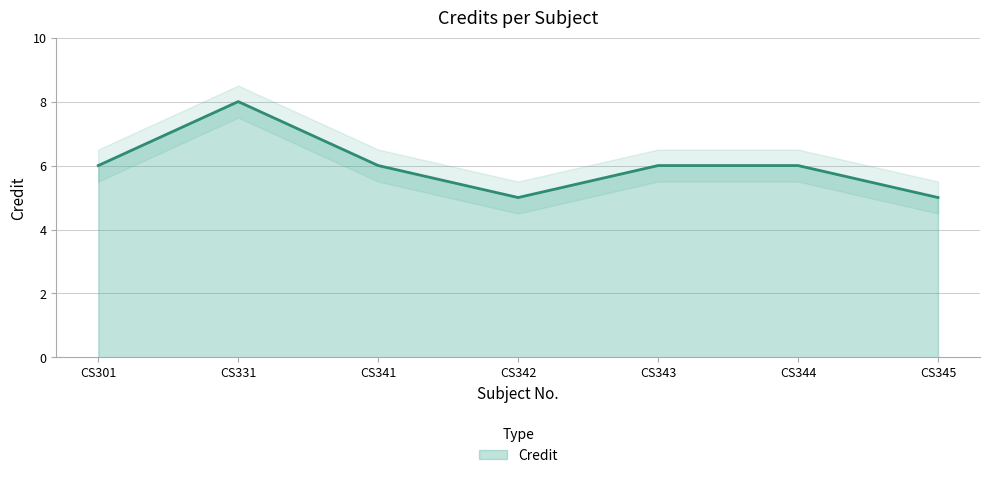

How many lines are shown in the chart?

1